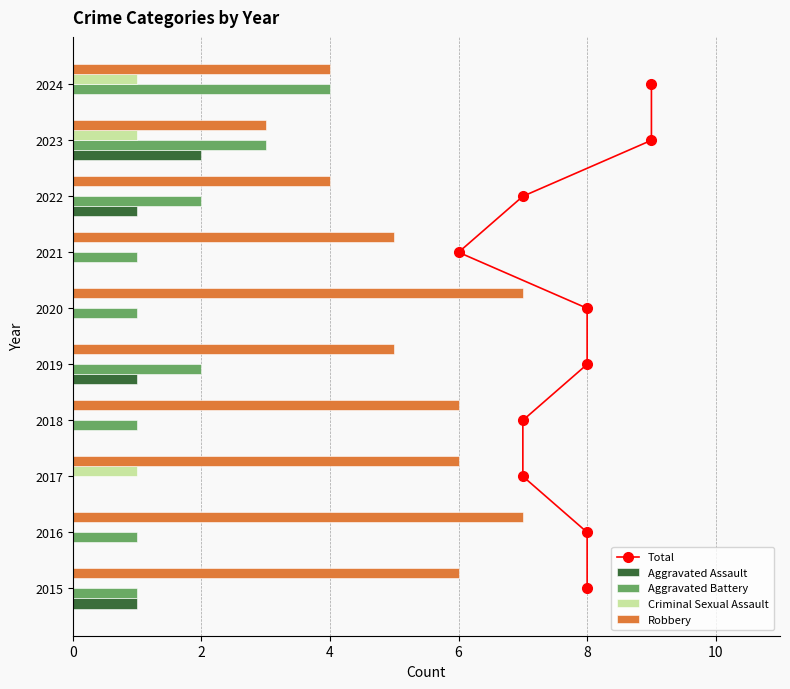

Count the number of categories in the chart.

10